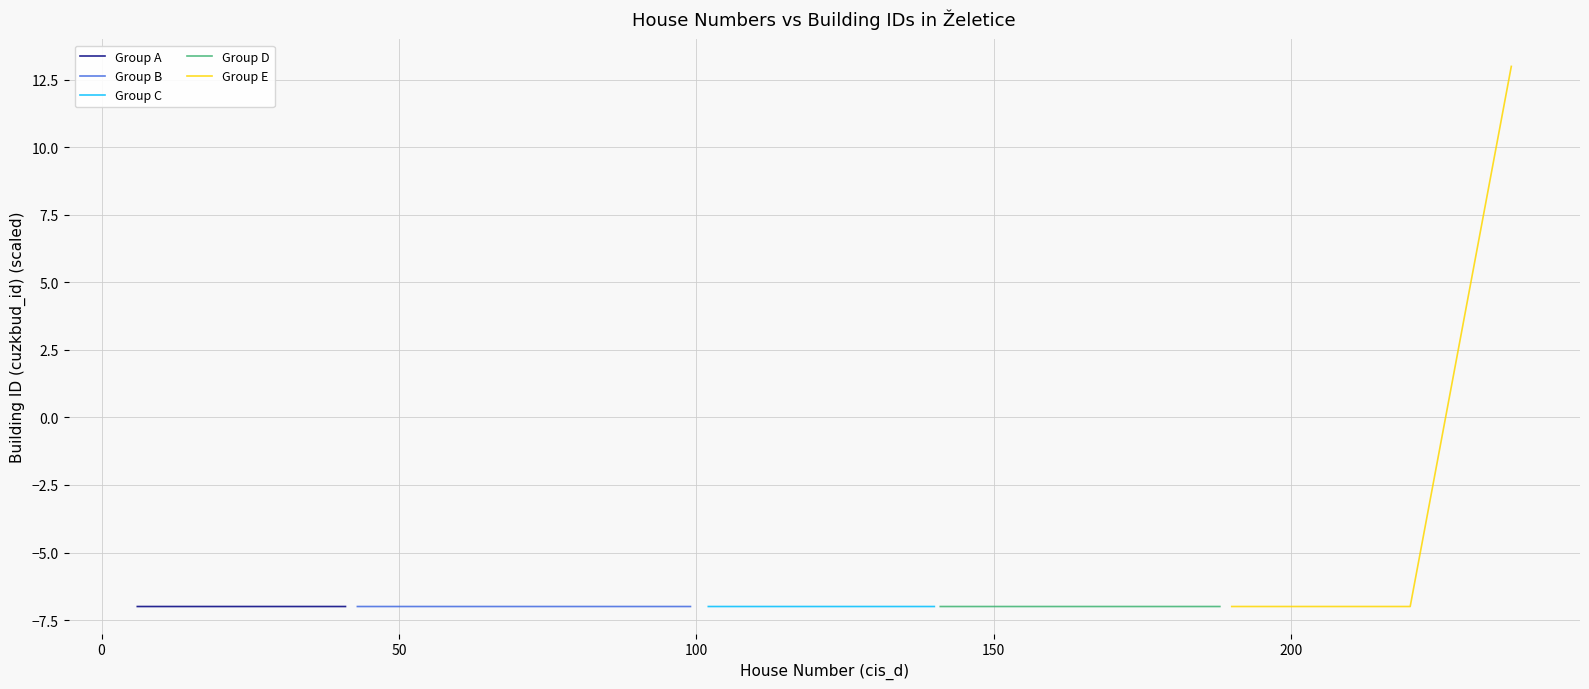

What is the highest value of the Group B series?

-7.0